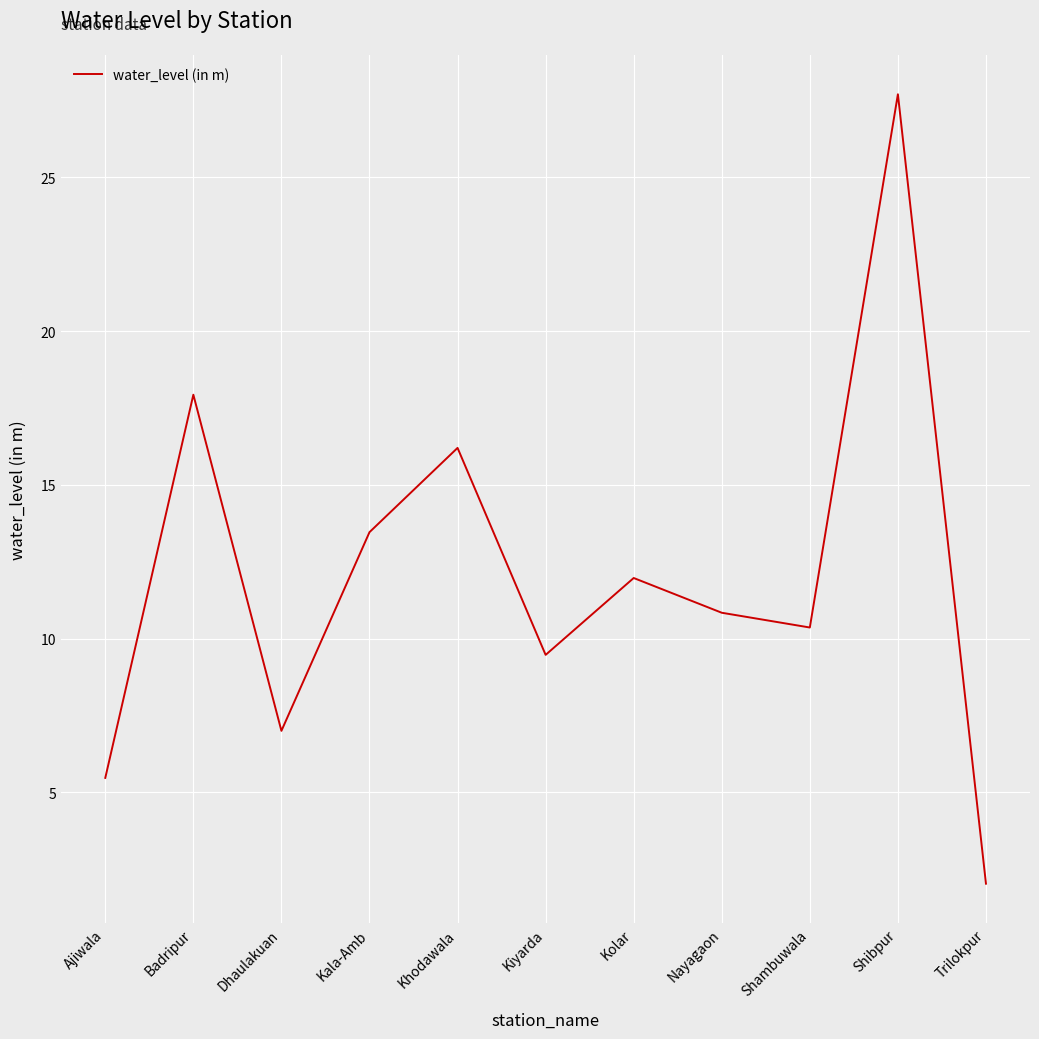

What position from the right is Shibpur?

2